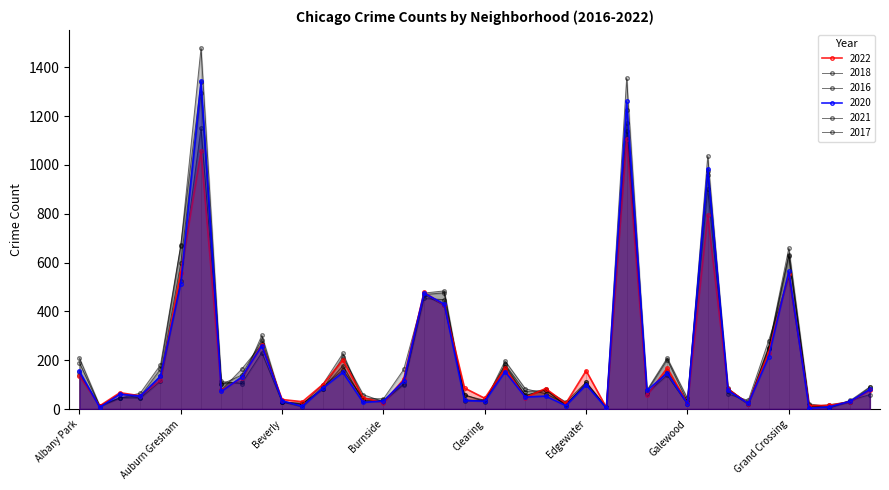

Between Avalon Park and Edison Park, which series saw the biggest shift?

2021